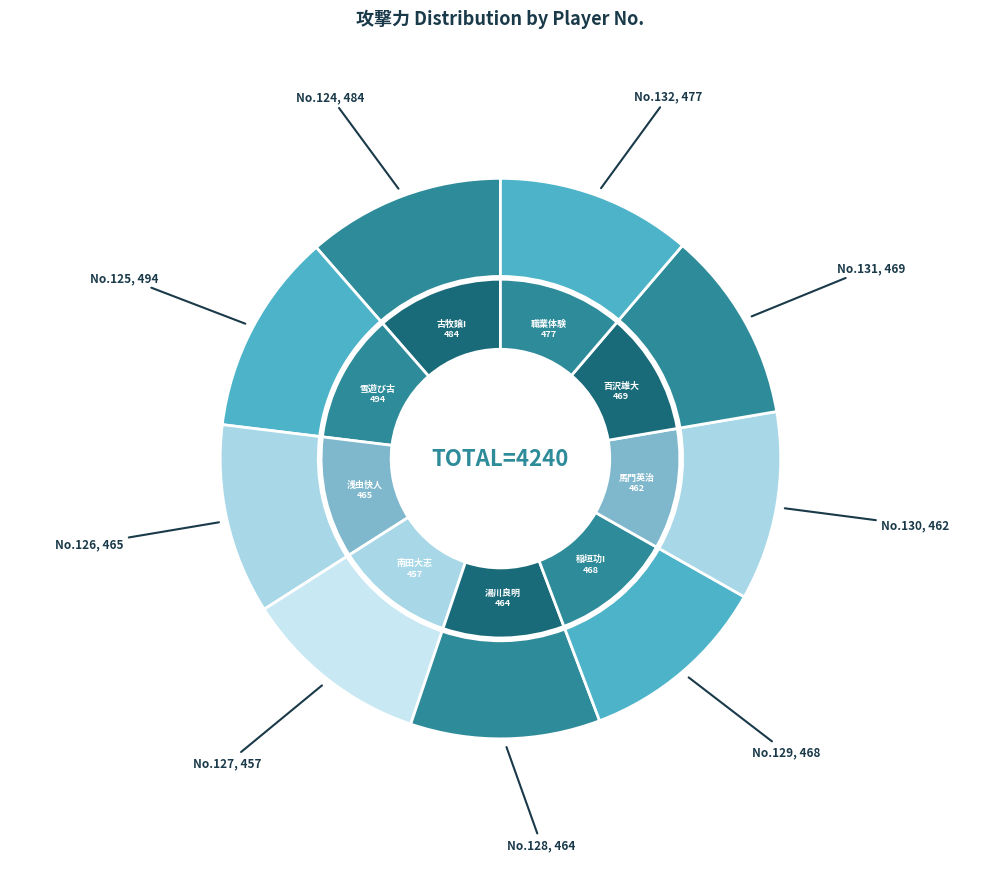

Which has a higher value, 128 or 130?

128